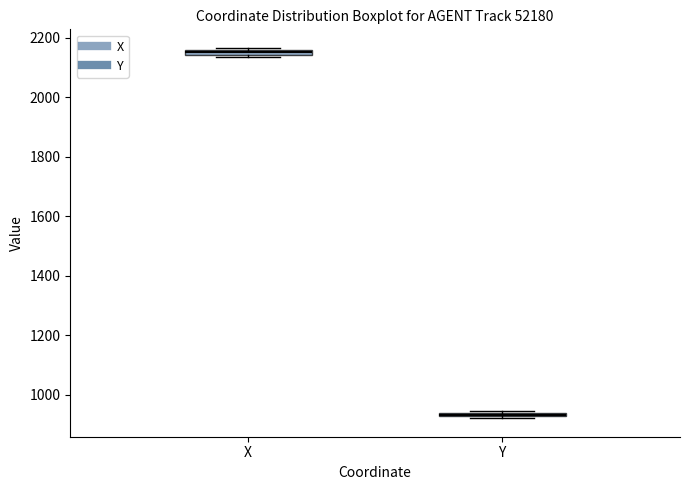

Which box has the lowest median line?

Y